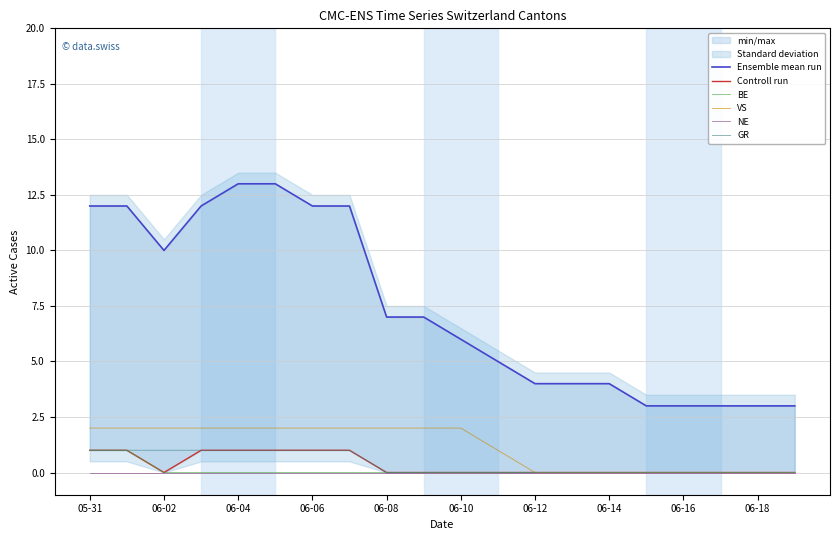

At which label does Ensemble mean run reach its minimum?

15